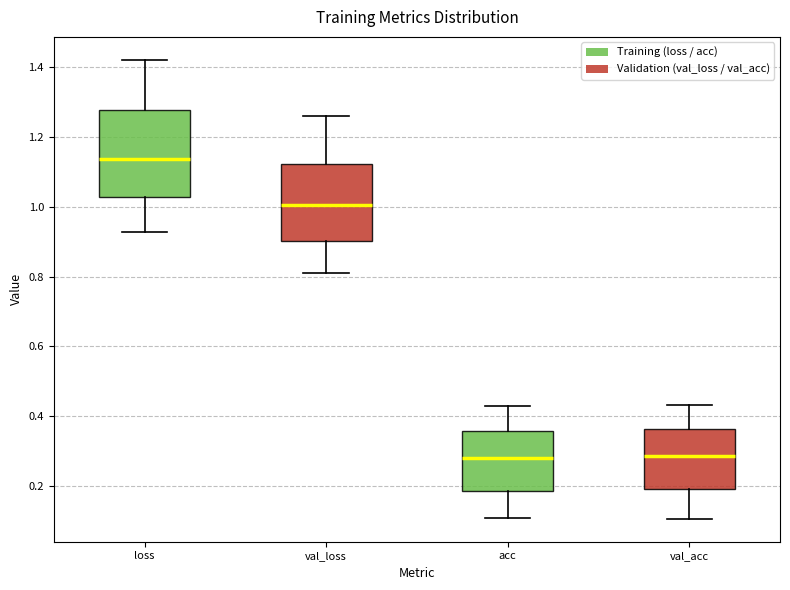

Reading left to right, read every box against the y-axis: the position of its median line, the range the box covers, and the ends of its whiskers. The values are not printed on the chart, so give them approximately, as read against the axis.

loss: median 1.14, box 1.02 to 1.28, whiskers 0.92 to 1.42
val_loss: median 1.00, box 0.90 to 1.12, whiskers 0.80 to 1.26
acc: median 0.28, box 0.18 to 0.36, whiskers 0.10 to 0.42
val_acc: median 0.28, box 0.18 to 0.36, whiskers 0.10 to 0.44